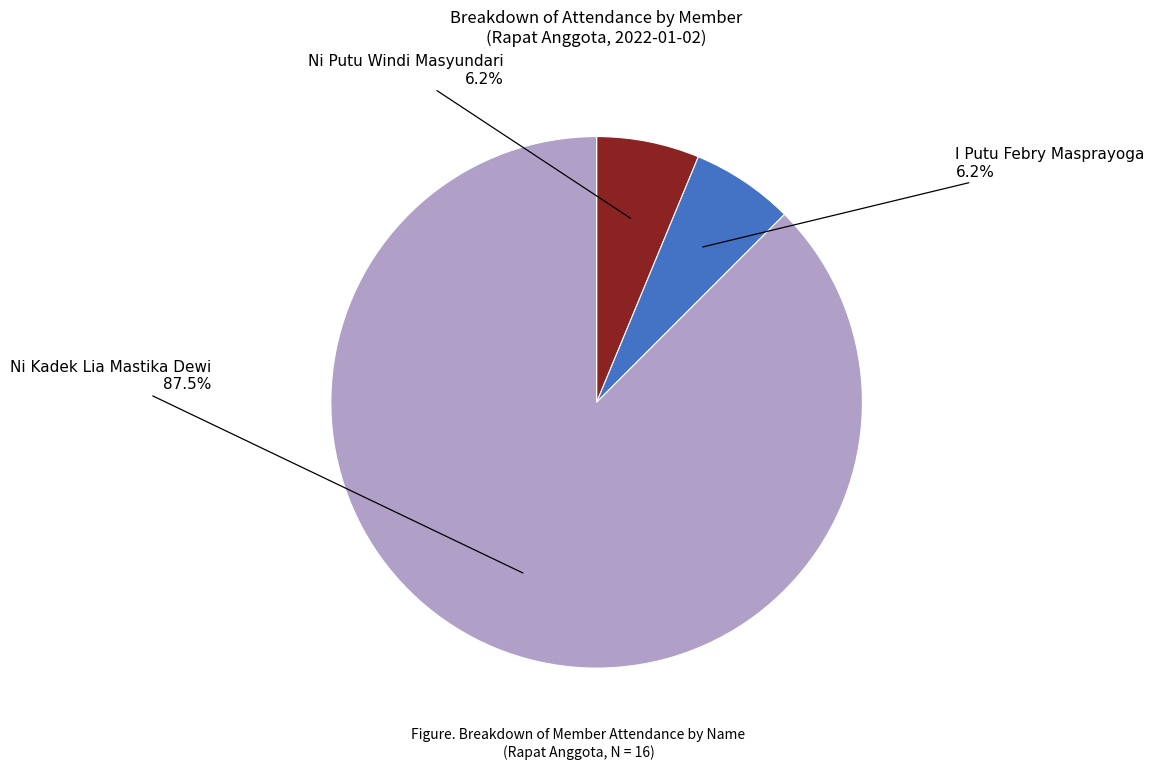

Is there any slice that represents more than half of the pie?

Yes